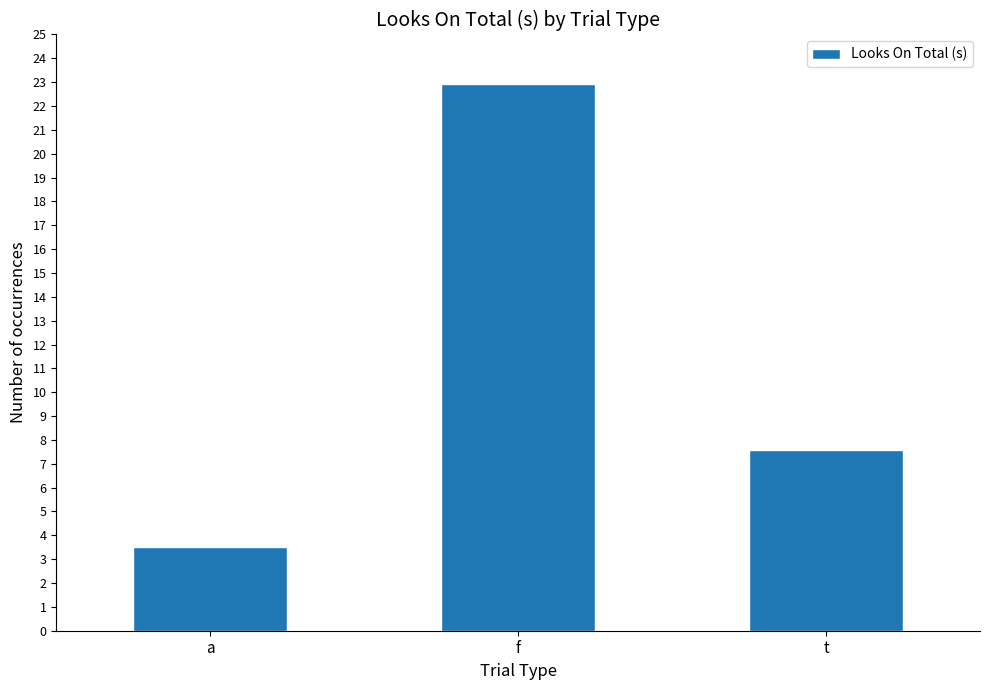

The chart shows a value of 8.1 at f. True or false?

False